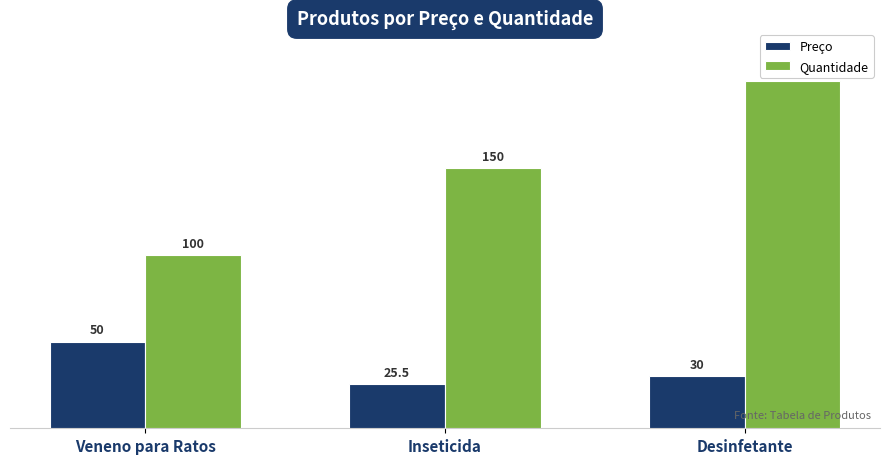

What are all the series names shown in the legend?

Preço, Quantidade